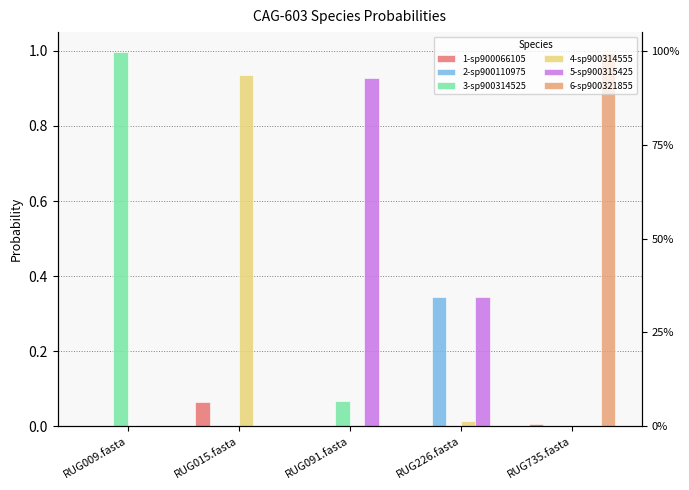

Between RUG226.fasta and RUG735.fasta, which is larger?

RUG735.fasta